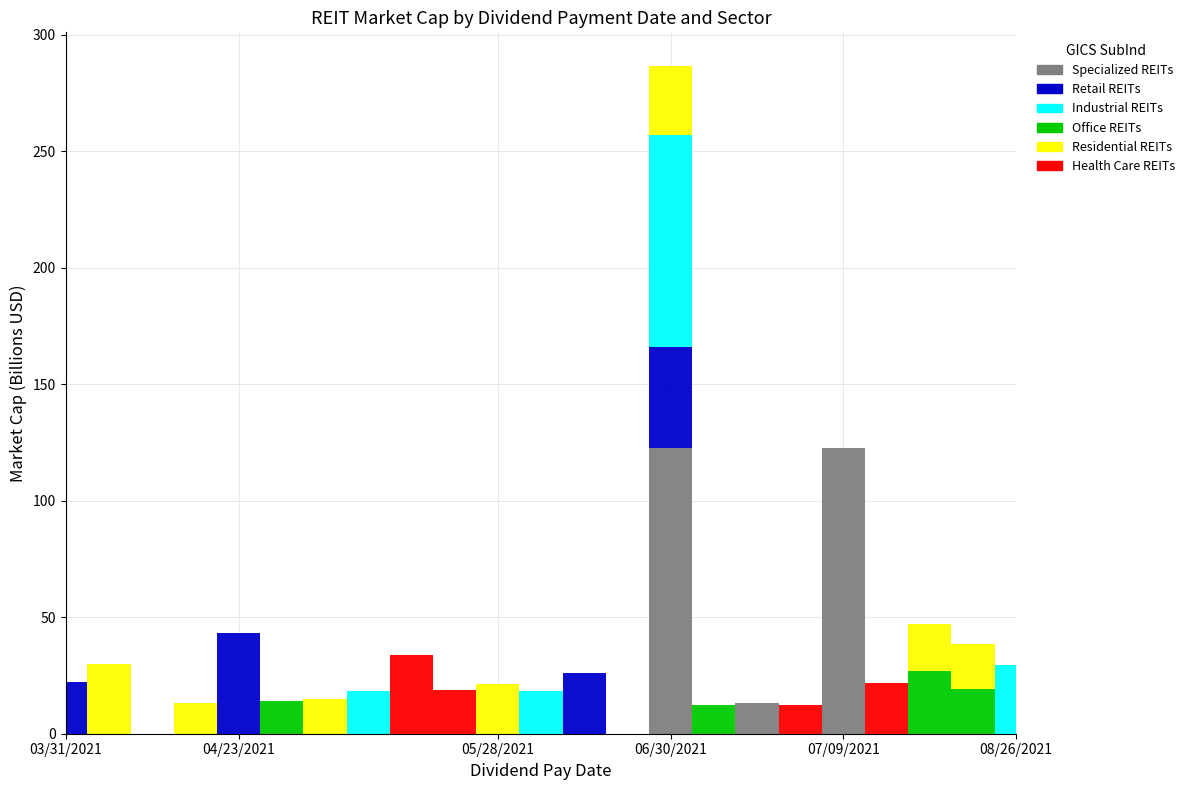

Reading left to right, what are all the values shown in this chart?

Specialized REITs: 0	0	0	0	0	0	0	0	0	0	0	0	0	0	122738229248	0	13270080512	0	122738229248	0	0	0	0
Retail REITs: 22390536192	0	0	0	43133935616	0	0	0	0	0	0	0	26004146176	0	43133935616	0	0	0	0	0	0	0	0
Industrial REITs: 0	0	0	0	0	0	0	18271209472	0	0	0	18336780288	0	0	91092172800	0	0	0	0	0	0	0	29400164352
Office REITs: 0	0	0	0	0	14111334400	0	0	0	0	0	0	0	0	0	12271811584	0	0	0	0	27099303936	19041058816	0
Residential REITs: 0	29811968000	0	13132453888	0	0	14725964800	0	0	0	21241479168	0	0	0	29811968000	0	0	0	0	0	20219211776	19562356736	0
Health Care REITs: 0	0	0	0	0	0	0	0	33885964288	18738726912	0	0	0	0	0	0	0	12511013888	0	21918128128	0	0	0